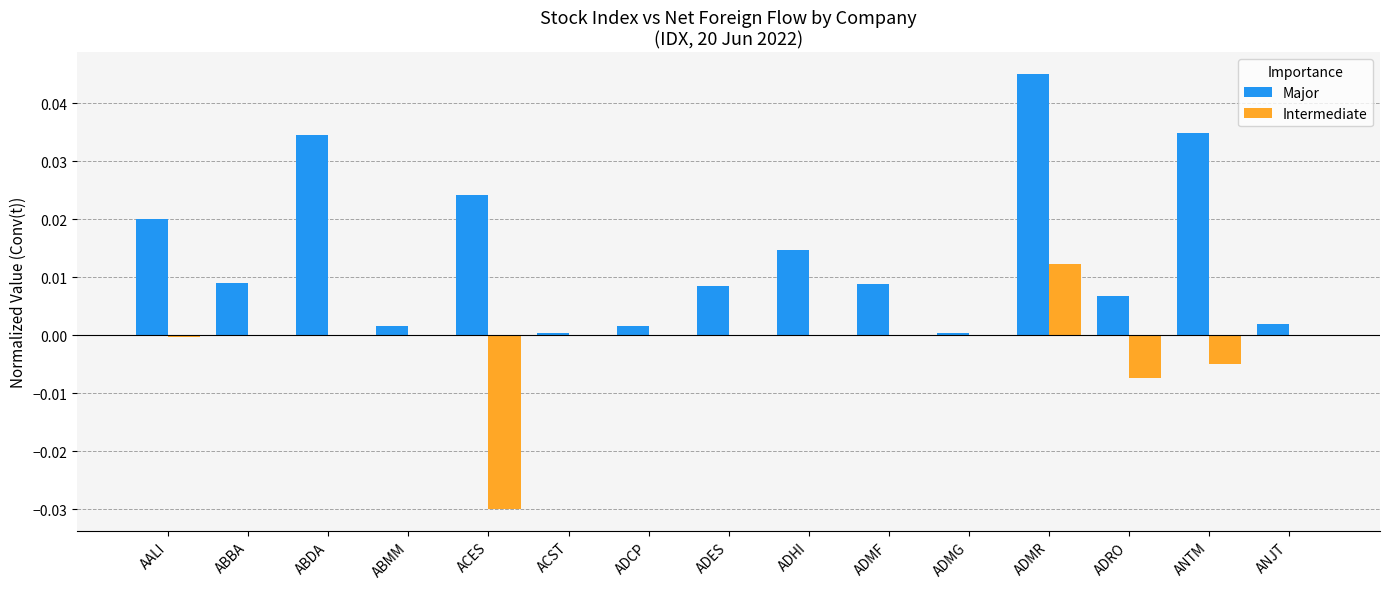

Which series has the largest range (max minus min)?

Major